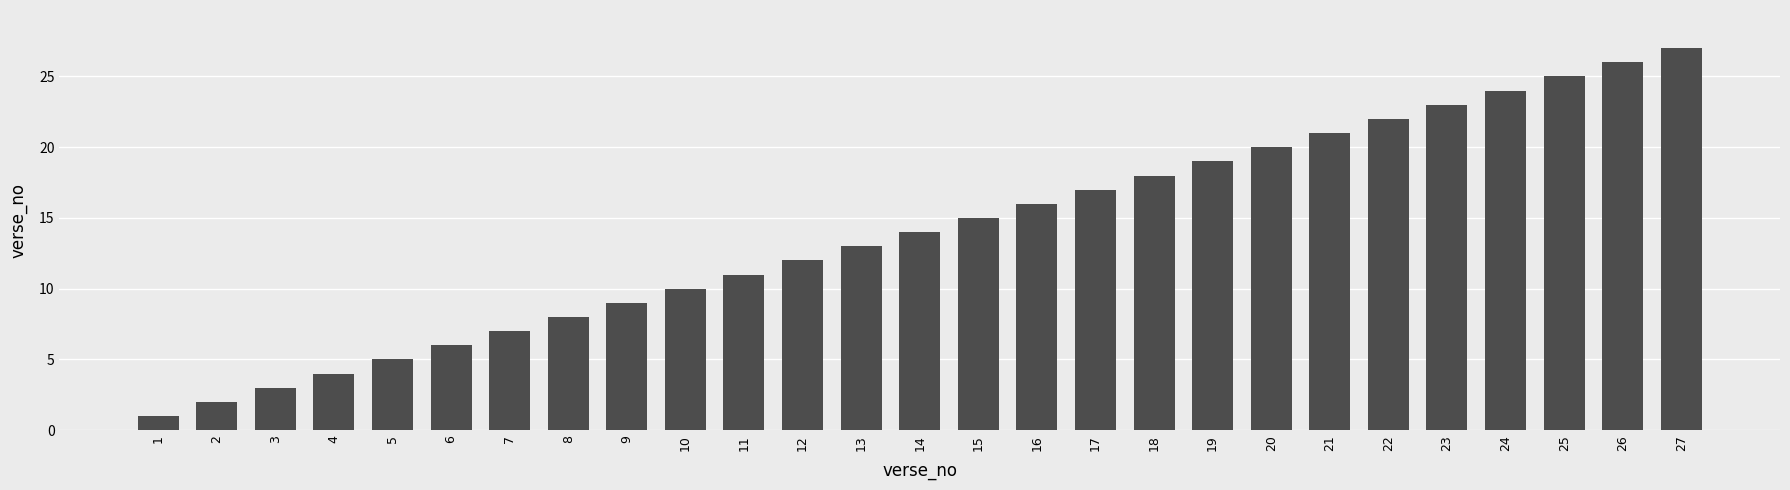

Which has a higher value, 4 or 24?

24